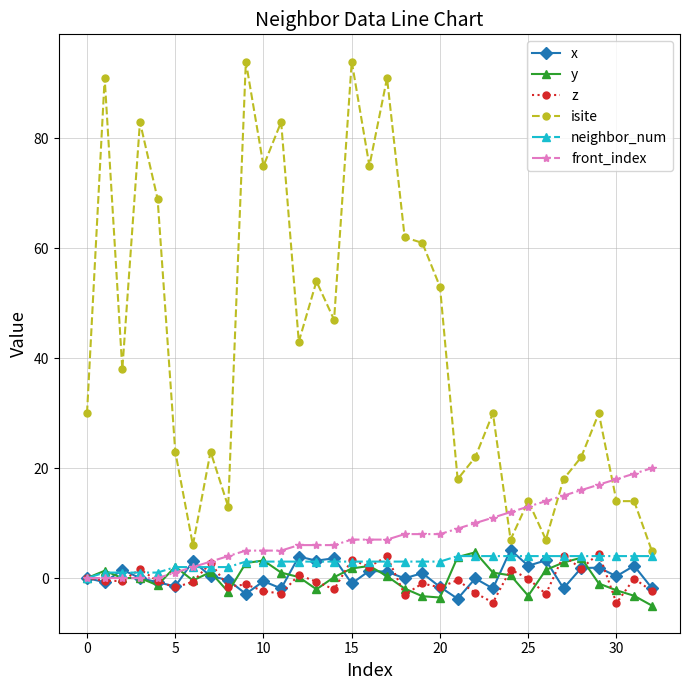

Which series has the widest spread of values?

isite